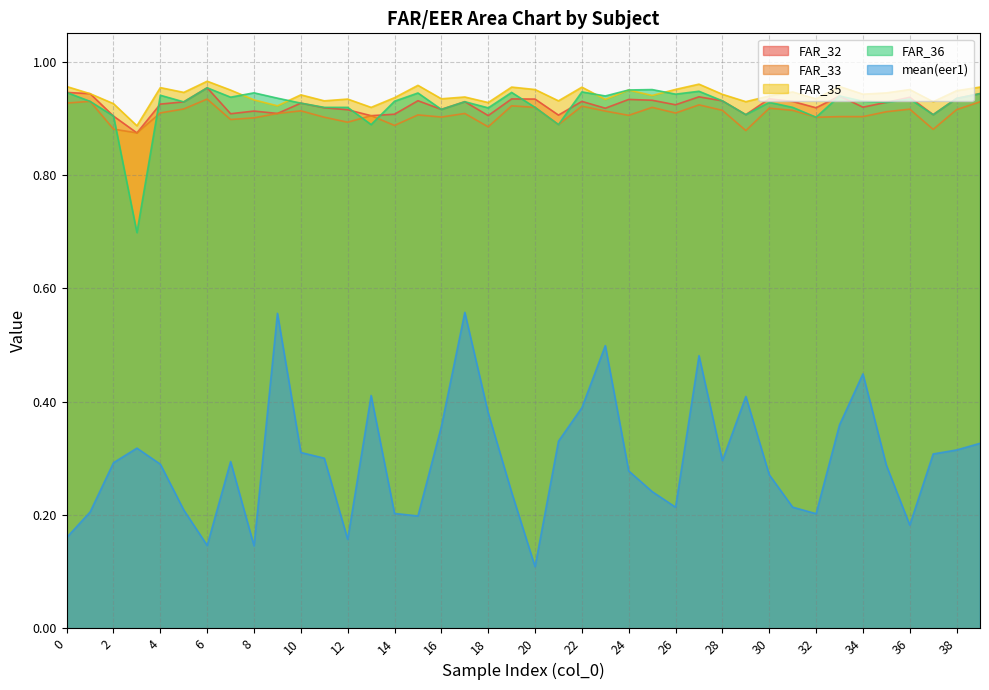

True or false: FAR_32 and mean(eer1) intersect in this chart.

False